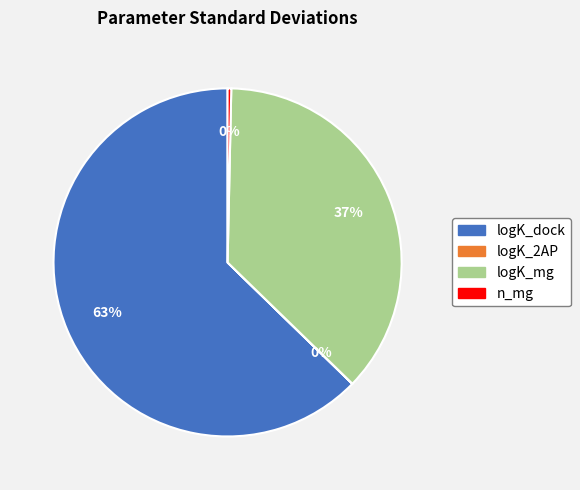

Is the sum of logK_mg and n_mg greater than half?

No